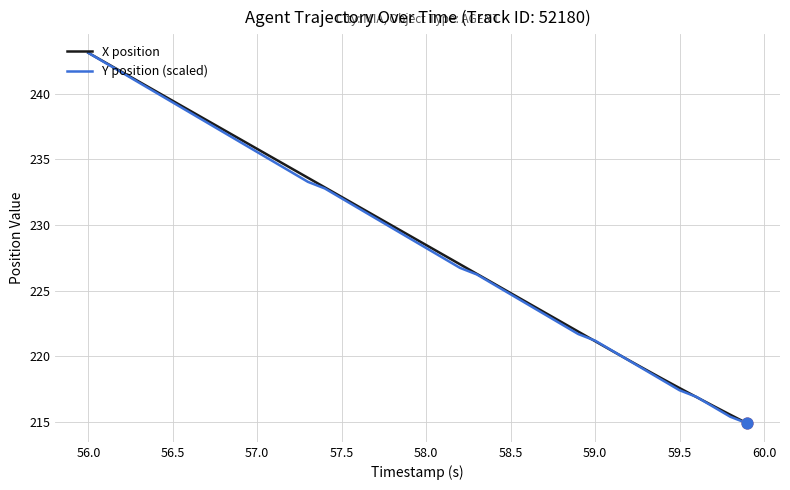

What is the minimum value shown in the chart?

214.9